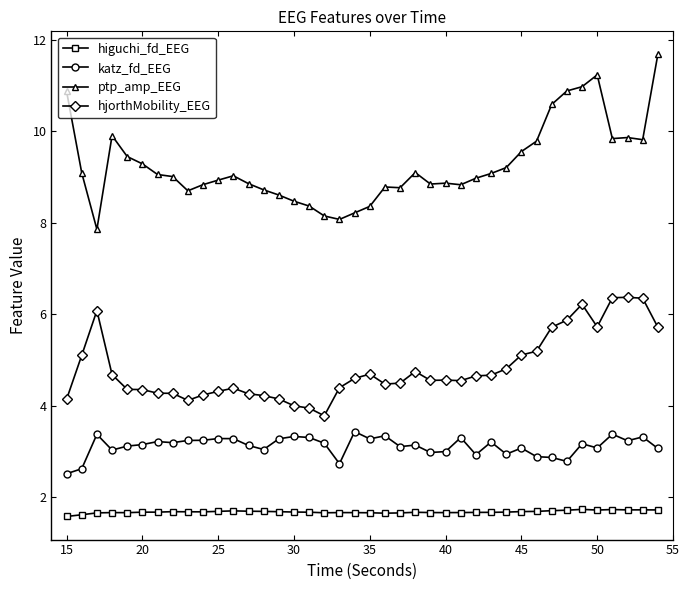

List the series in order of their overall mean, highest first.

ptp_amp_EEG, hjorthMobility_EEG, katz_fd_EEG, higuchi_fd_EEG